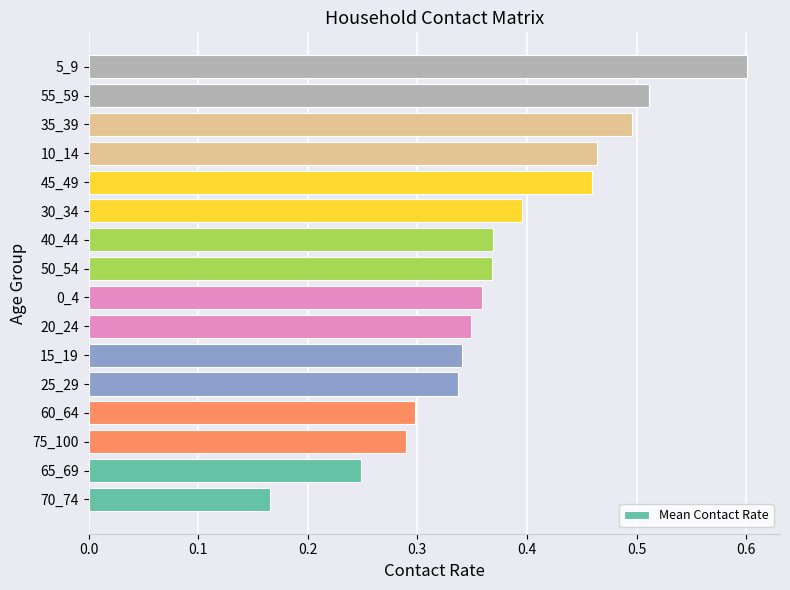

What is the sum of all values?

6.0